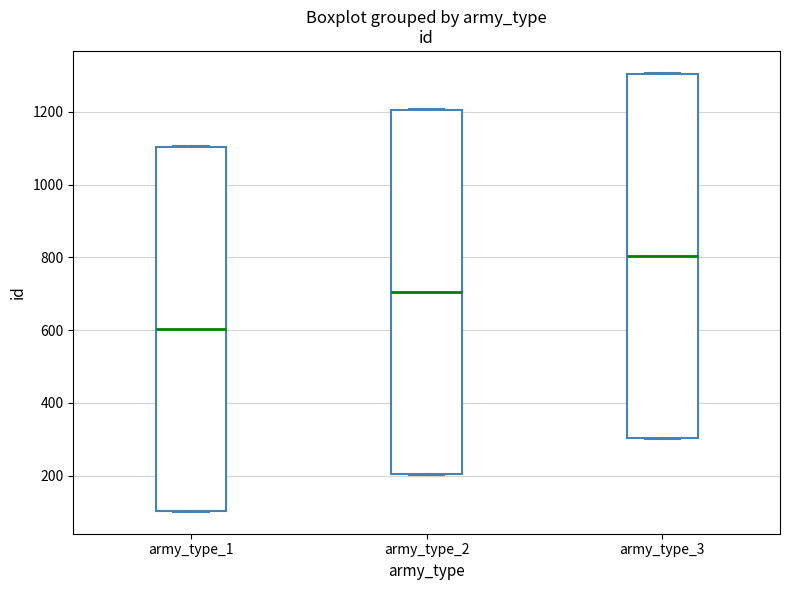

Where is the lower edge of the box for army_type_3 on the y-axis? The values are not printed on the chart, so give them approximately, as read against the axis.

300